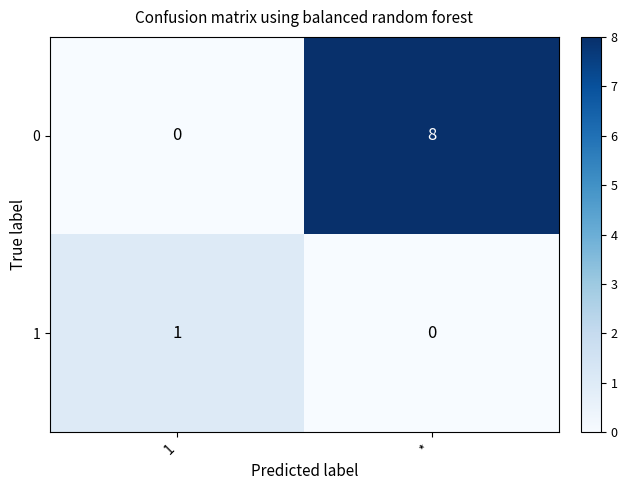

What is the greatest value displayed?

8